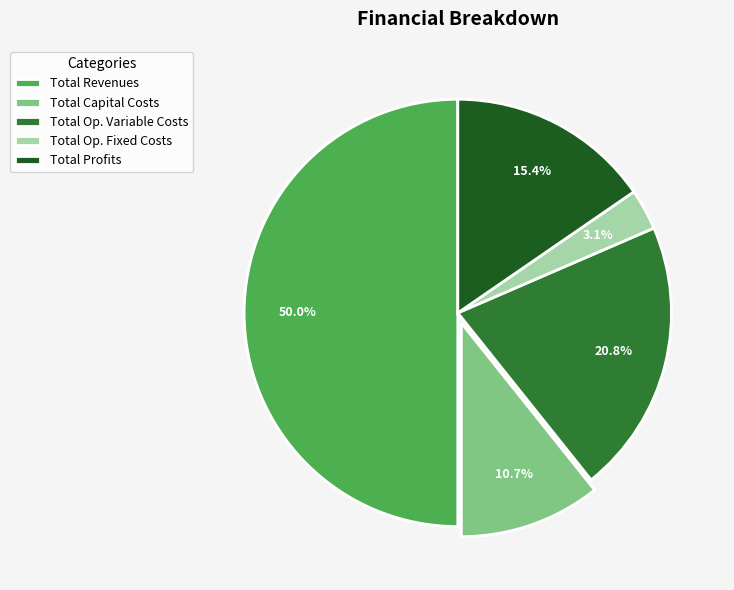

Does Total Capital Costs account for over 50% of the chart?

No